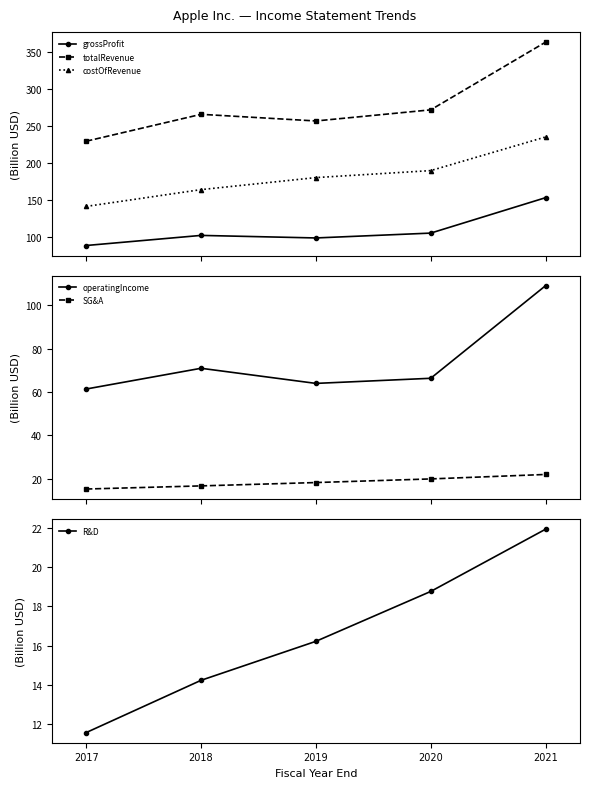

Which series has the largest total across all categories?

totalRevenue